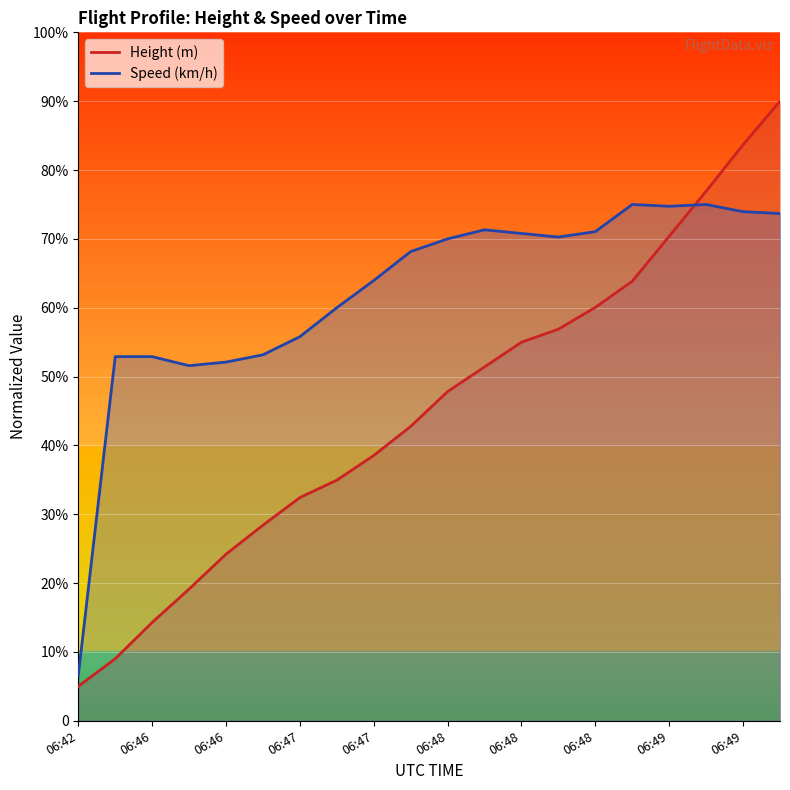

What is the value of the Speed point at the 13th from the left?

70.0